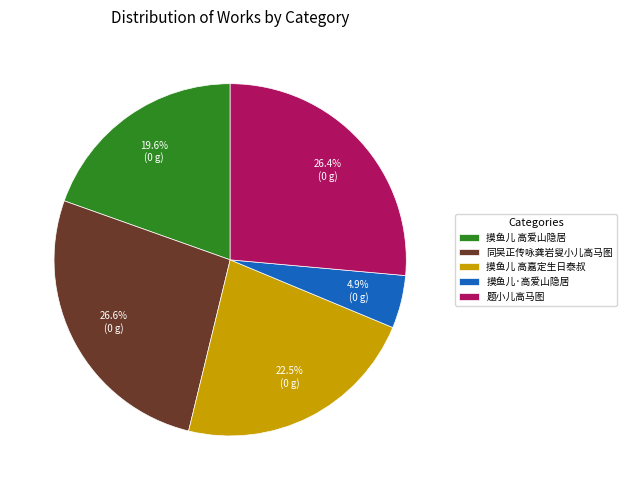

Which category has the smallest portion of the pie?

摸鱼儿·高爱山隐居